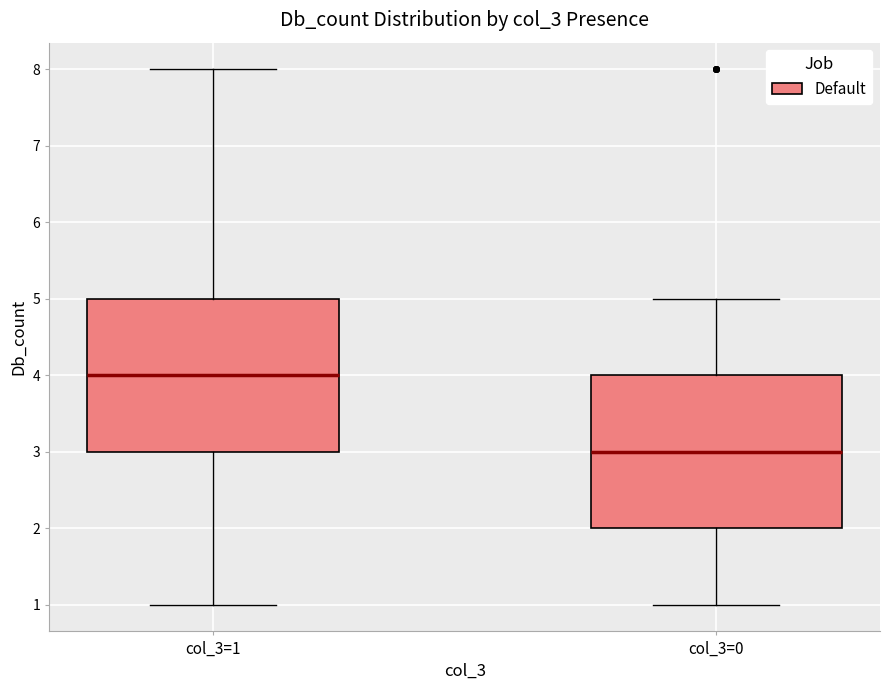

Which box's median line is the highest?

col_3=1